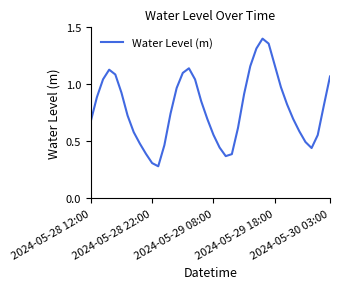

Does the chart display data point markers on the line(s)?

No